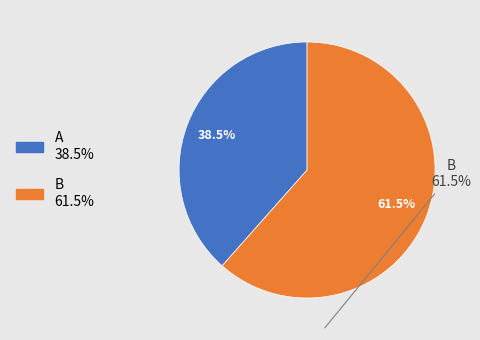

How many slices are in this pie chart?

2